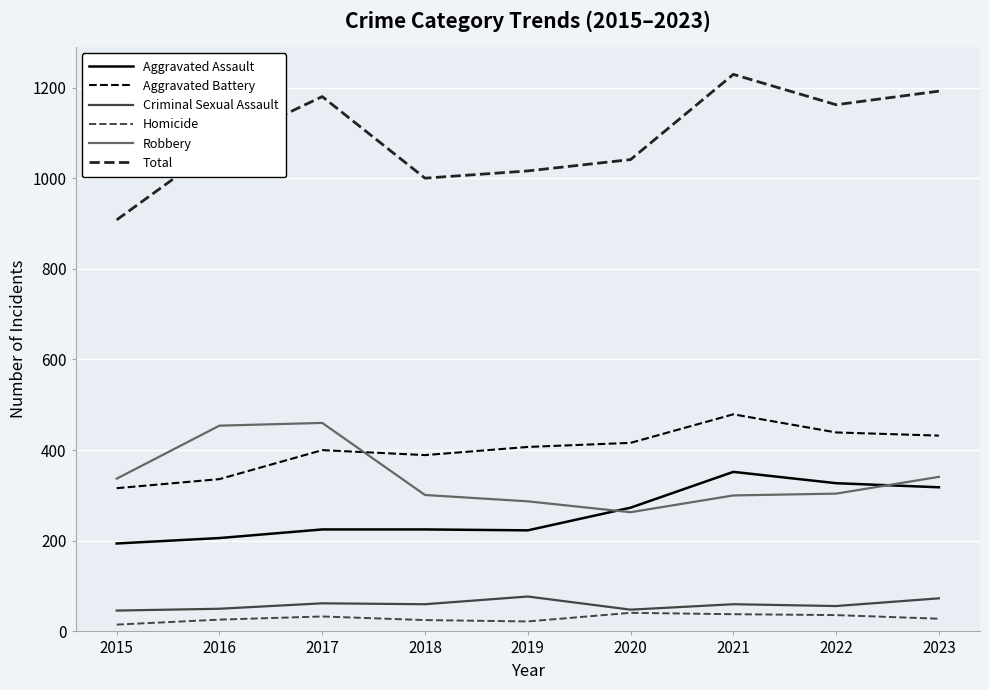

Where is the first local maximum for Aggravated Battery?

2017